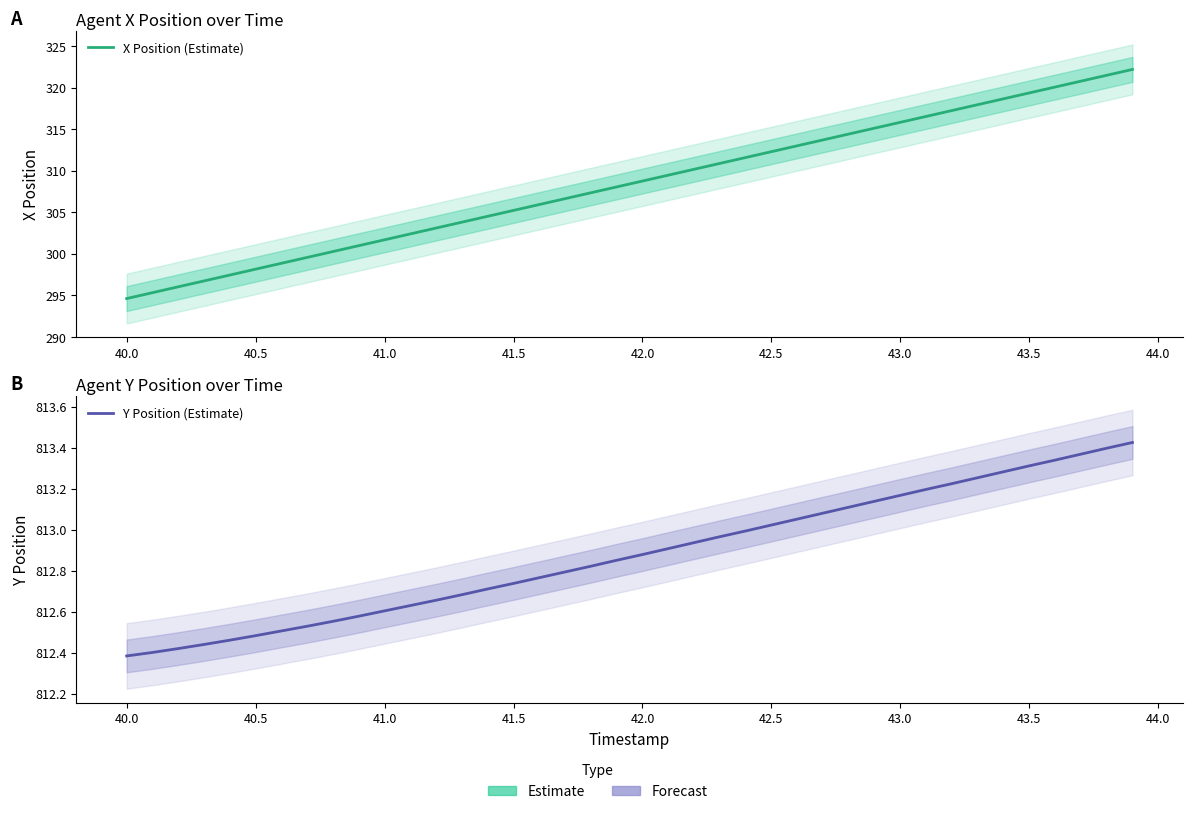

Which series has the largest total across all categories?

Y Position (Estimate)